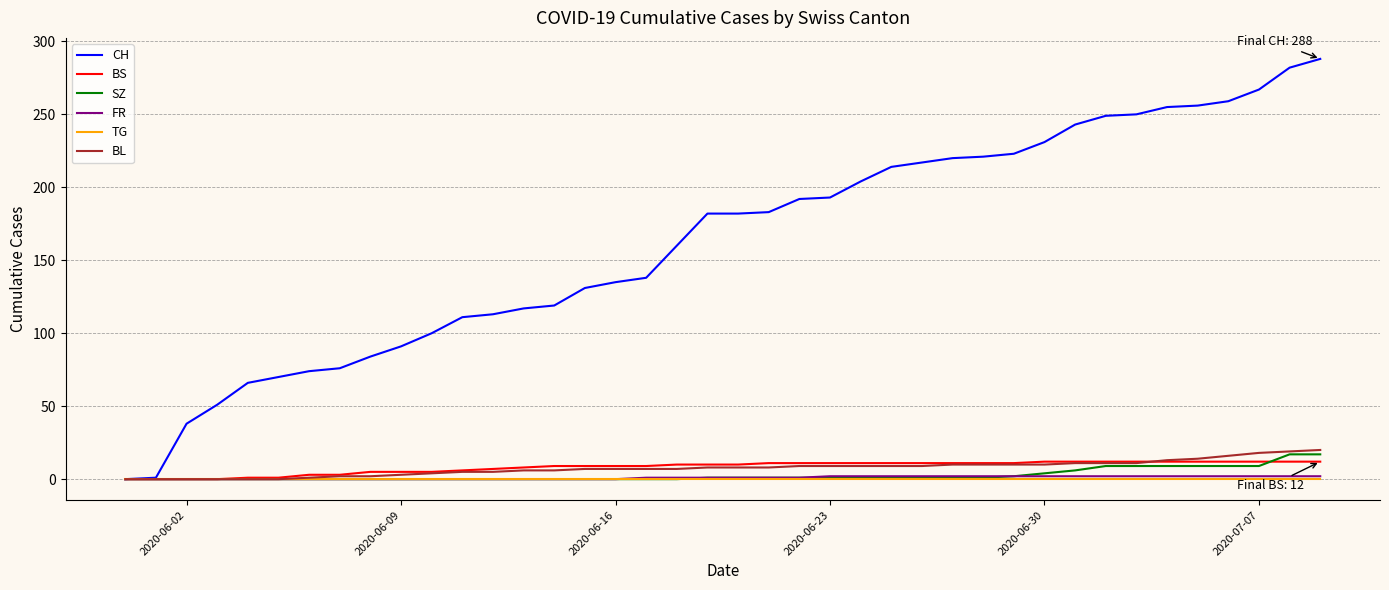

What are all the series names shown in the legend?

CH, BS, SZ, FR, TG, BL